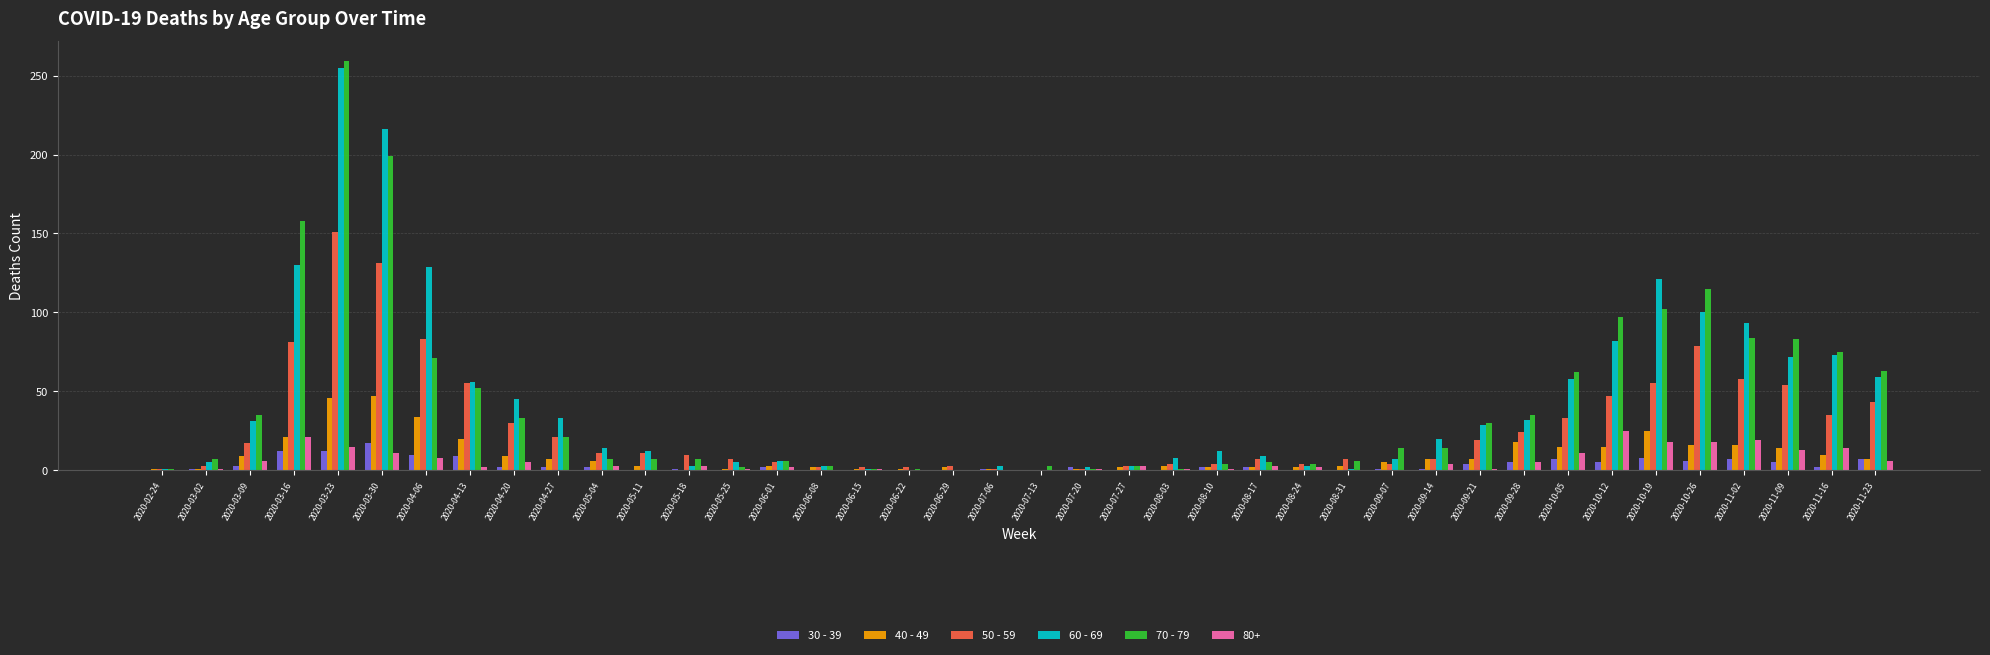

Which series has the widest spread of values?

70 - 79